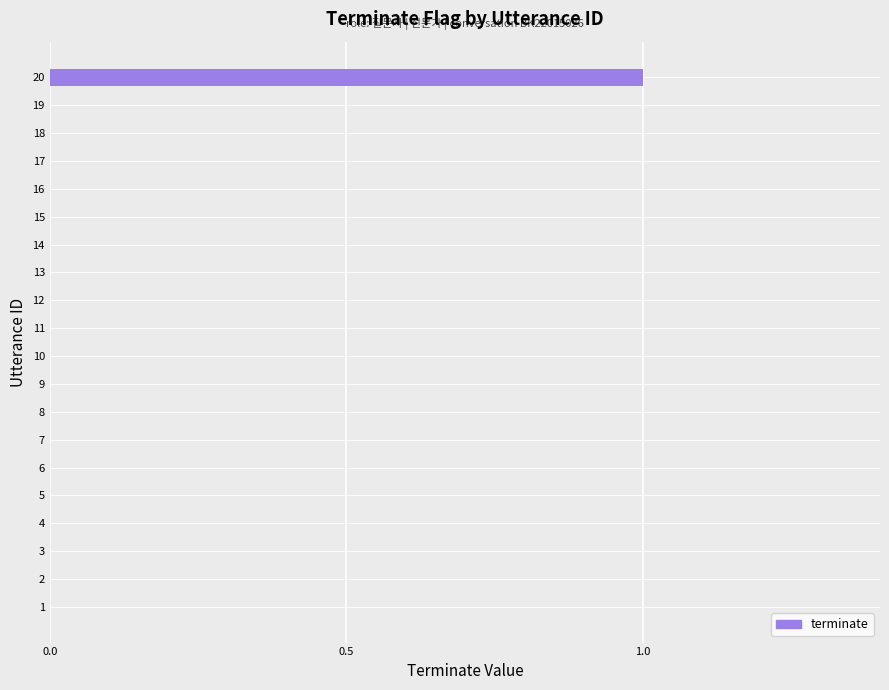

What is the maximum value shown in the chart?

1